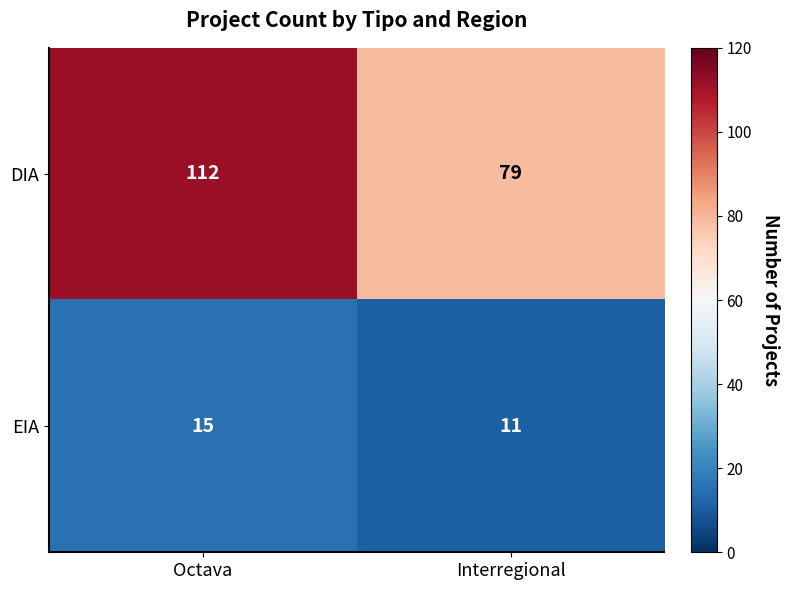

What is the sum of all EIA values?

26